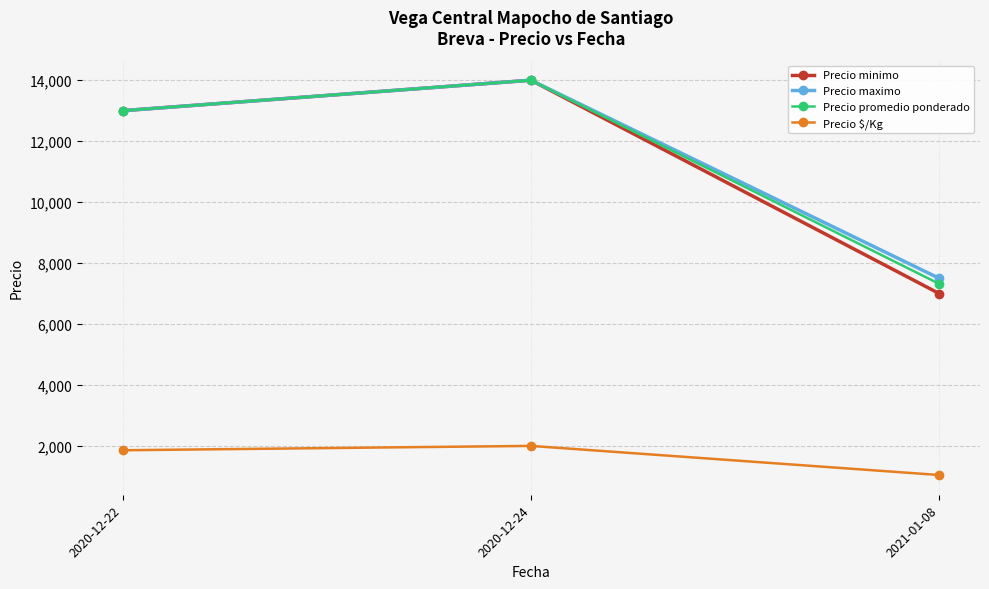

What position from the right is 2020-12-24?

2